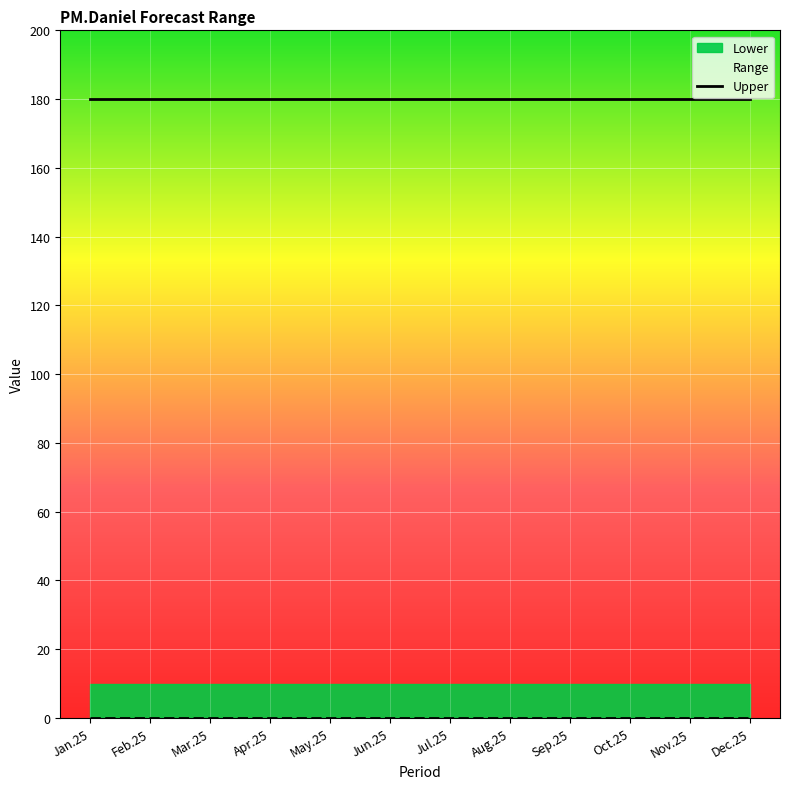

What position from the left is Apr.25?

4